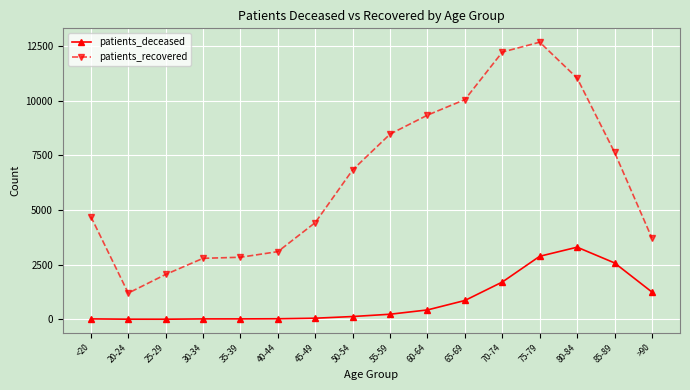

In patients_deceased, how many points are lower than both neighbors (excluding endpoints)?

1